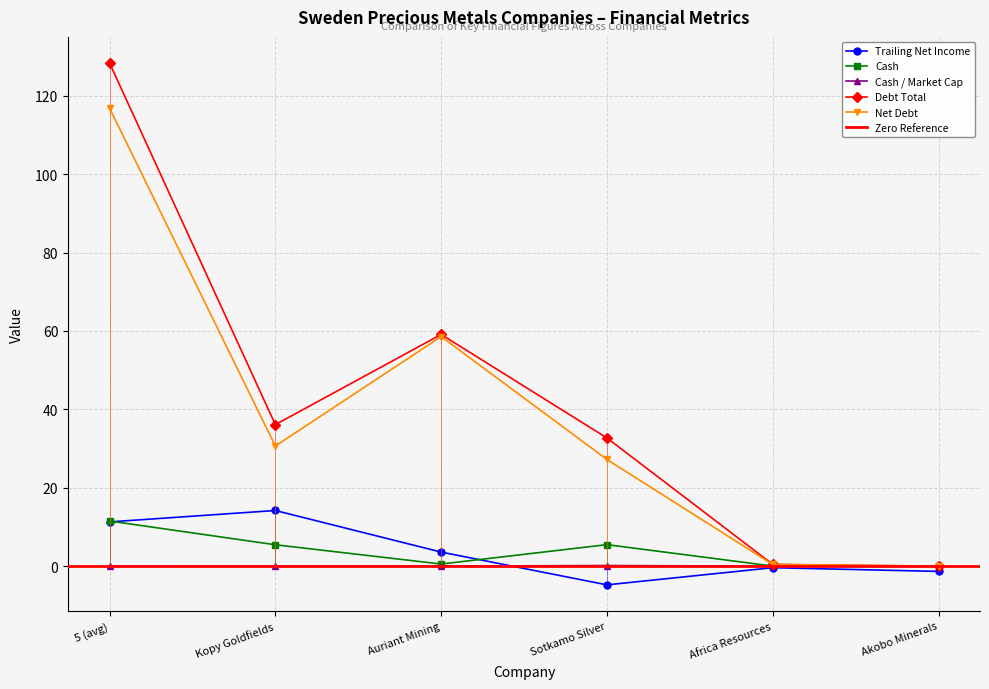

True or false: cash has a value of 2.4 at 5 (avg).

False